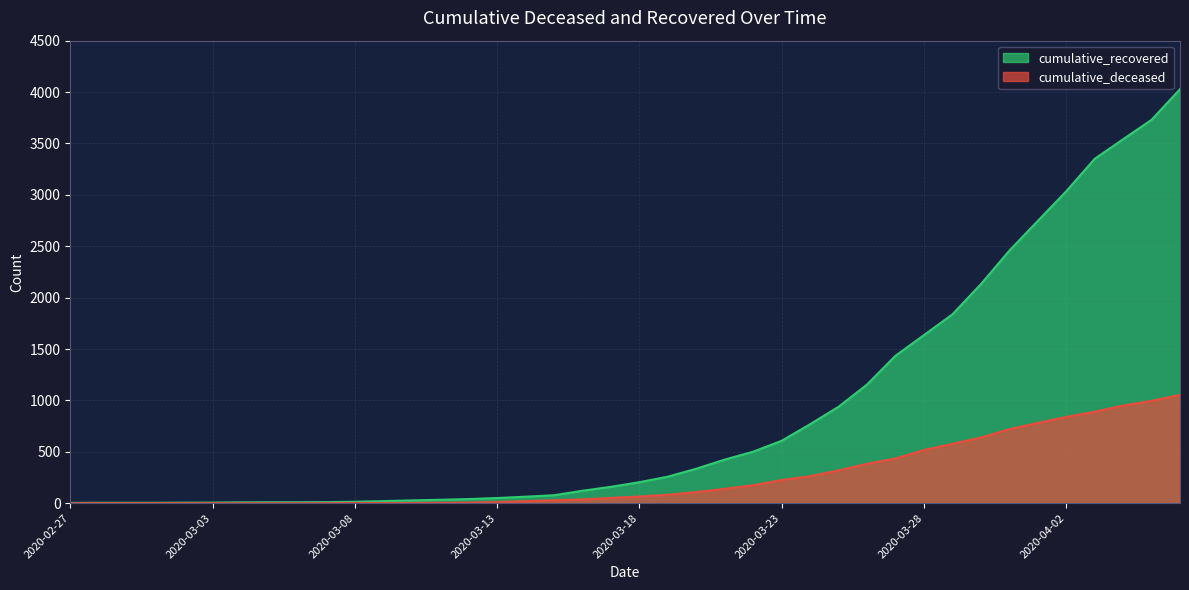

What is the sum of all cumulative_recovered values?

35776